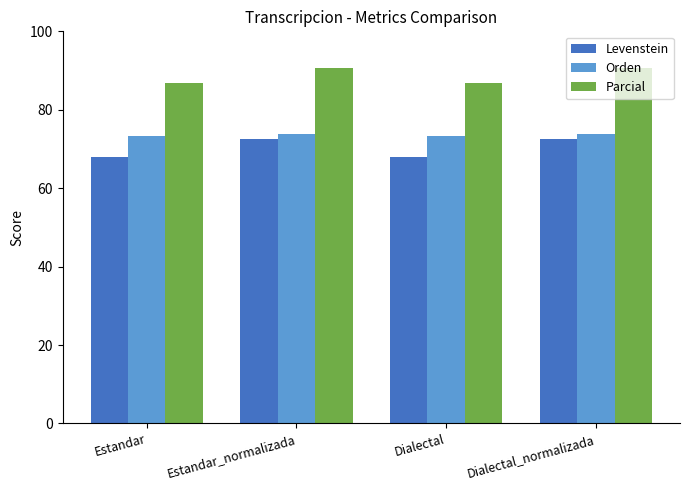

Is it true that Orden equals 73.4 at Estandar?

True